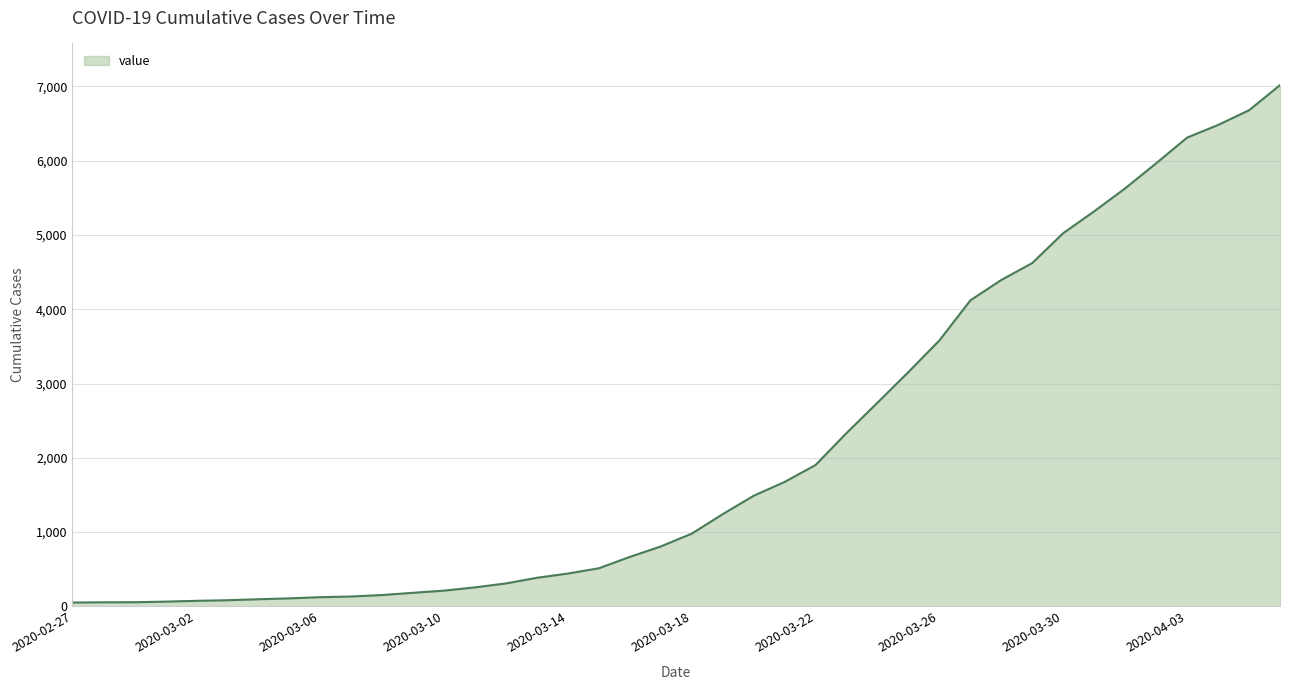

What is the maximum value shown in the chart?

7016